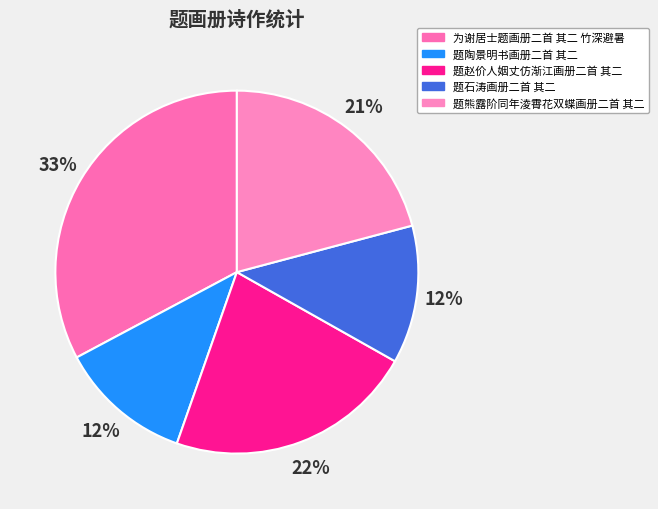

Which slice is the smallest?

题陶景明书画册二首 其二